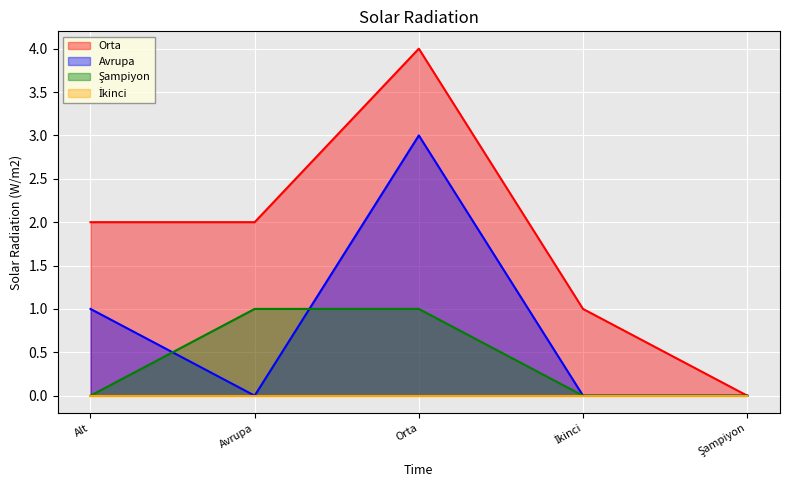

Which series has the largest total across all categories?

Orta